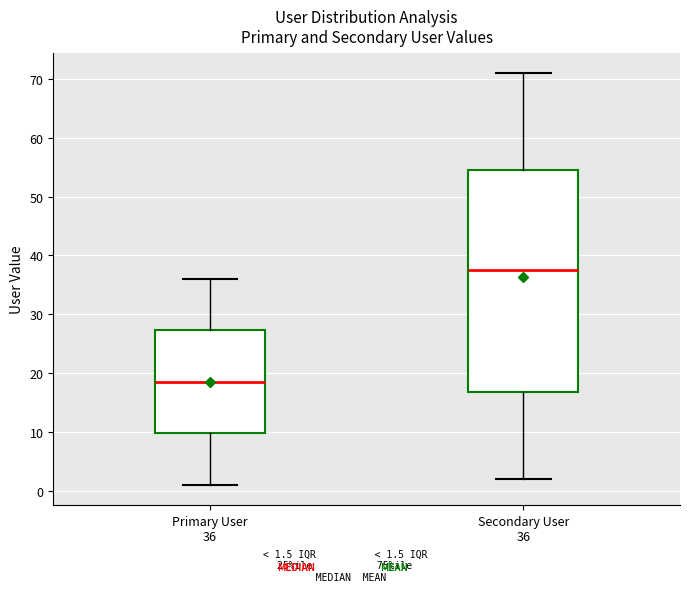

Reading left to right, read every box against the y-axis: the position of its median line, the range the box covers, and the ends of its whiskers. The values are not printed on the chart, so give them approximately, as read against the axis.

Primary User 36: median 19, box 10 to 27, whiskers 1 to 36
Secondary User 36: median 38, box 17 to 55, whiskers 2 to 71